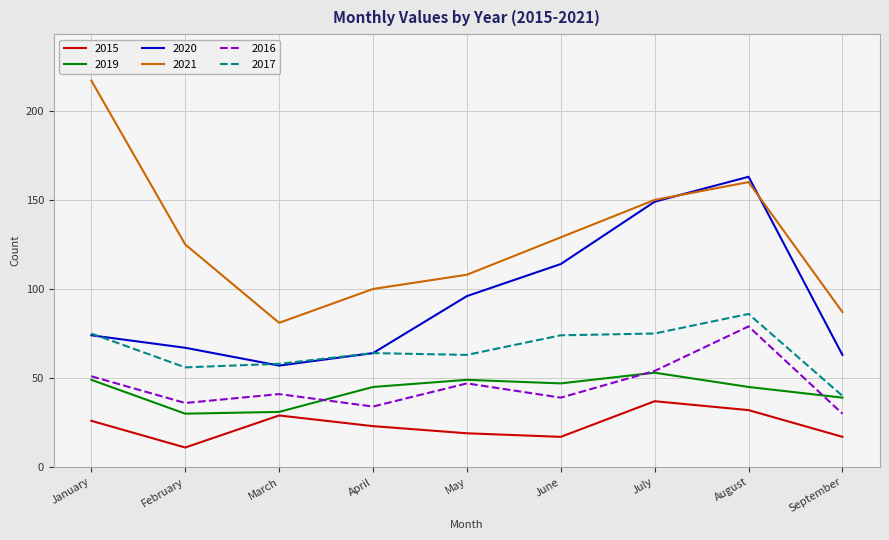

Which series changed the most between January and May?

2021